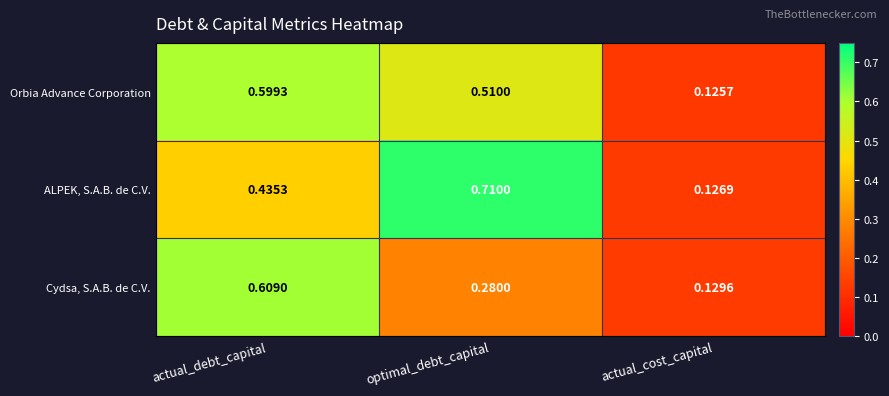

At which label does Orbia Advance Corporation reach its minimum?

actual_cost_capital